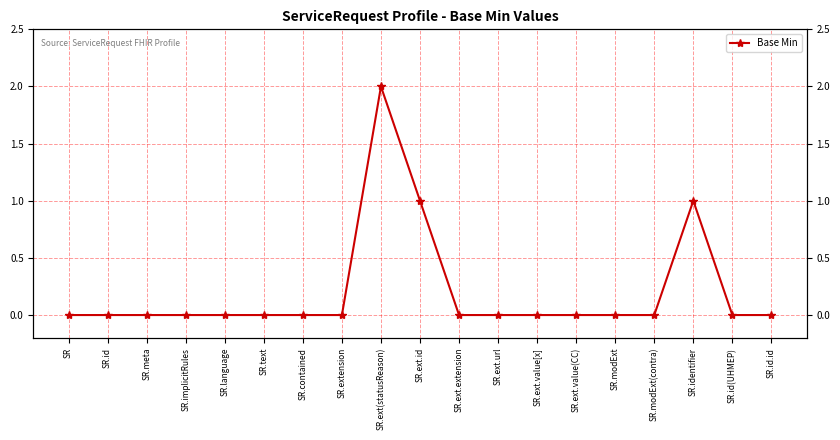

Which label corresponds to the largest value in the chart?

SR.ext(statusReason)